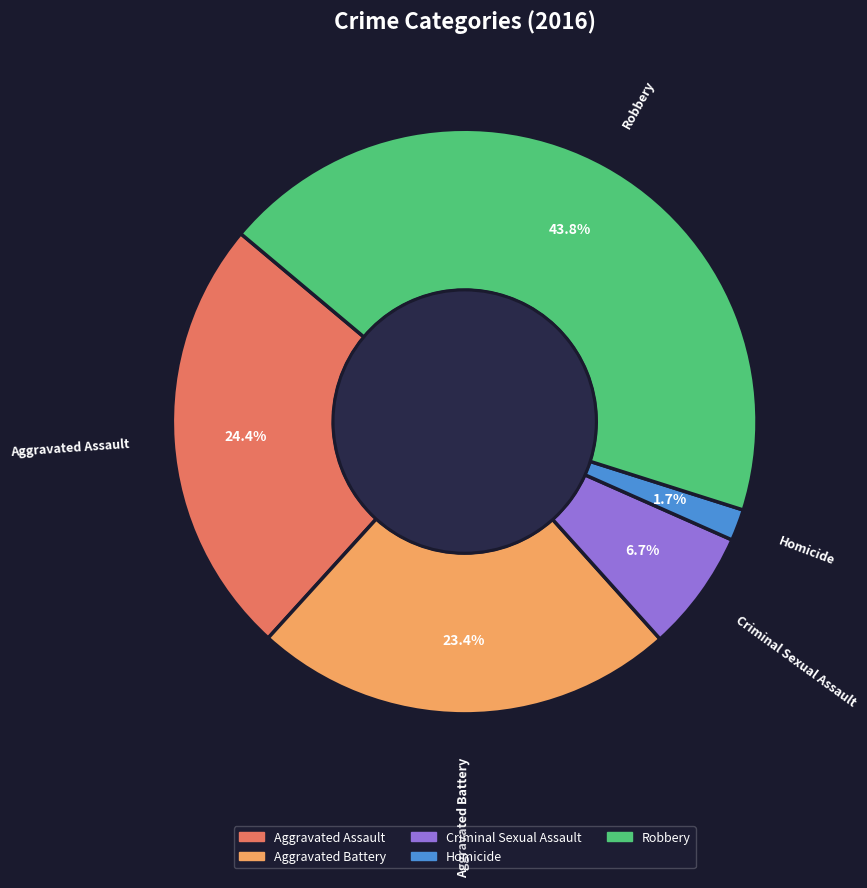

To the nearest percent, what percentage of the pie is Homicide?

2%